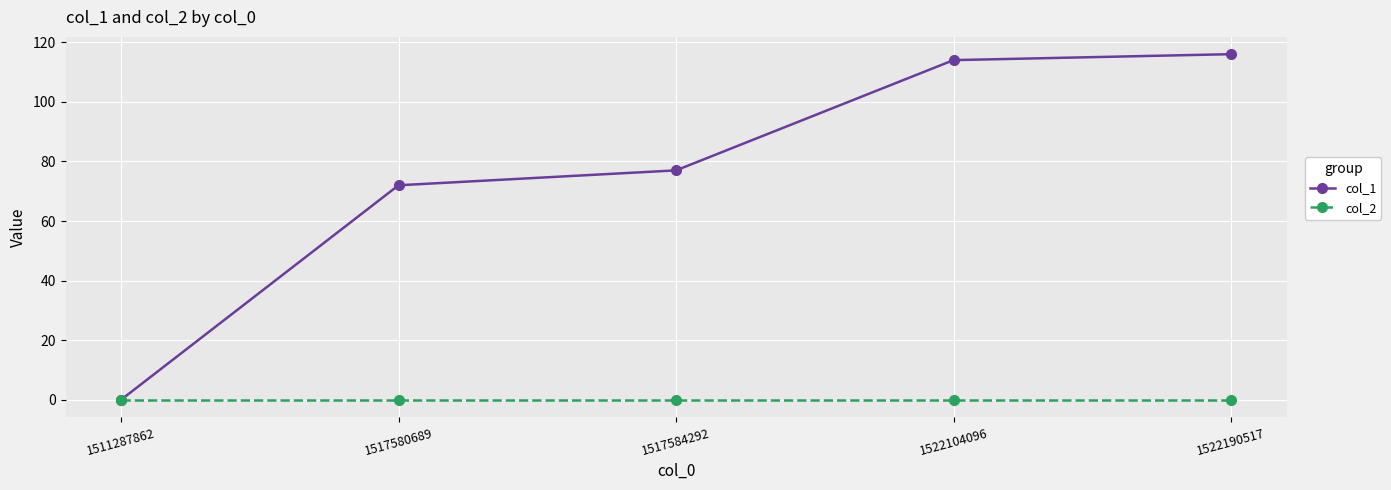

True or false: col_1 has a value of 0 at 1511287862.

True